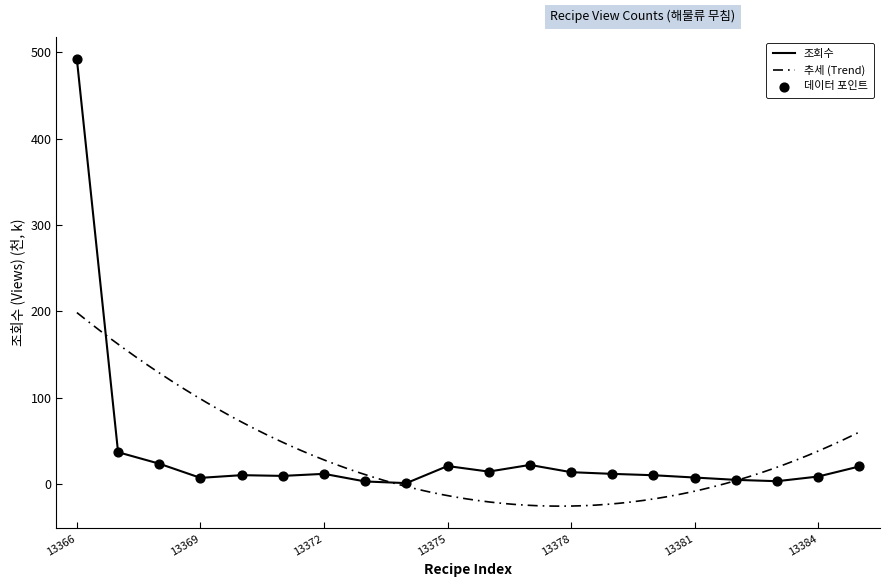

Between 13383 and 13366, which is larger?

13366